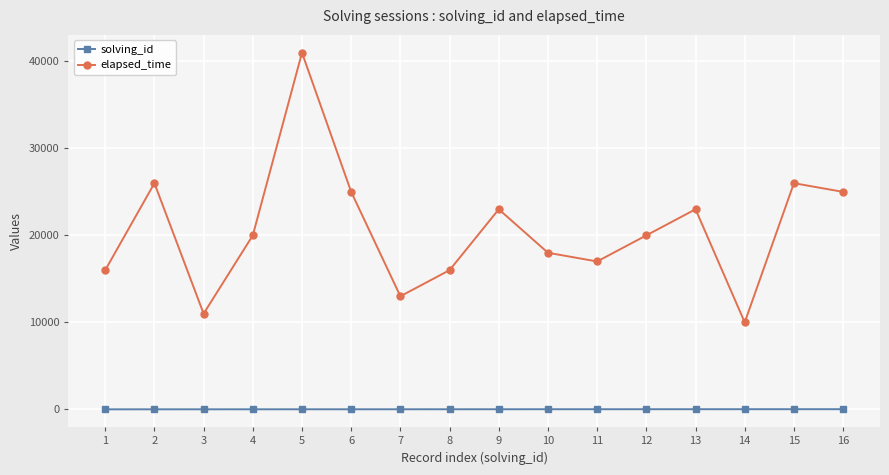

True or false: solving_id and elapsed_time intersect in this chart.

False